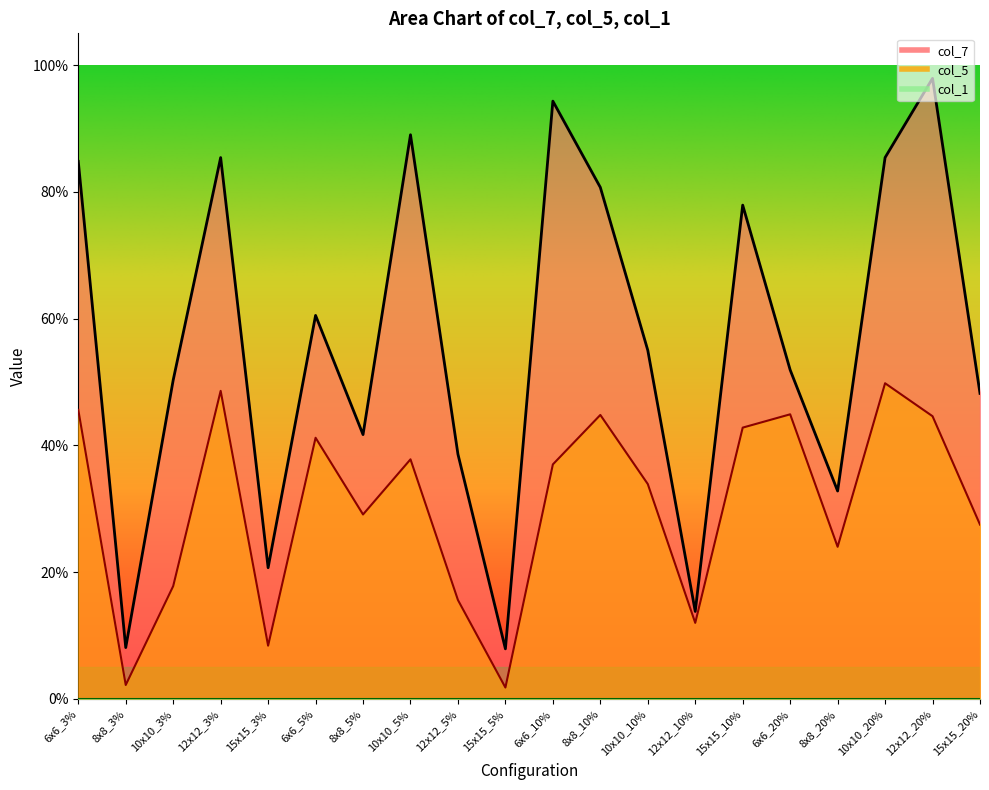

In col_7, how many points are lower than both neighbors (excluding endpoints)?

6